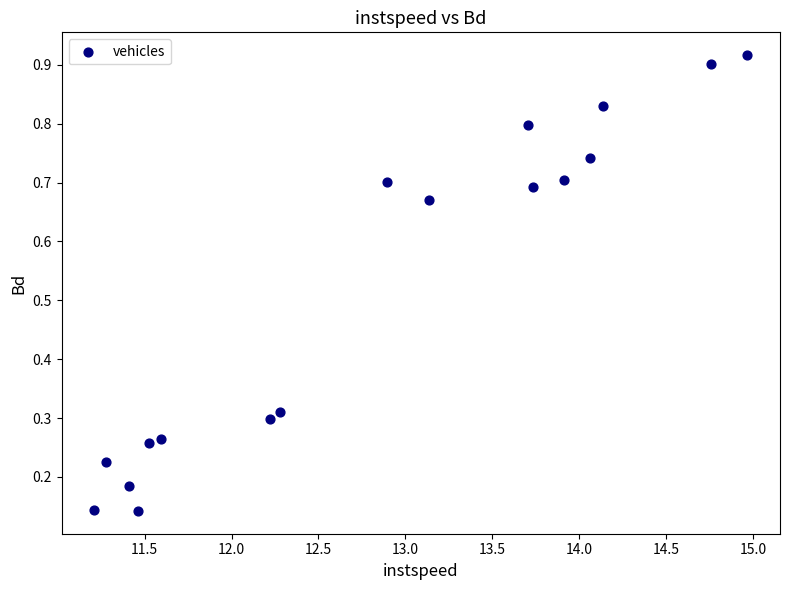

What is the range of X values (max minus min)?

3.8